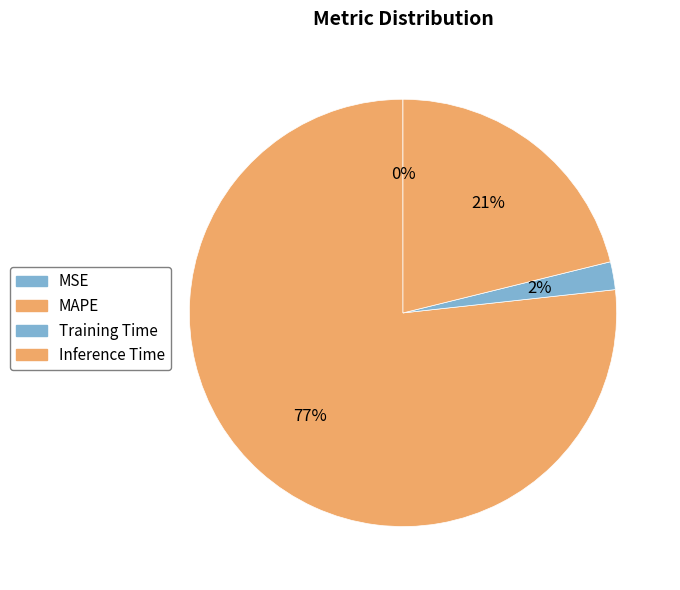

What is the smallest slice in the pie chart?

MSE